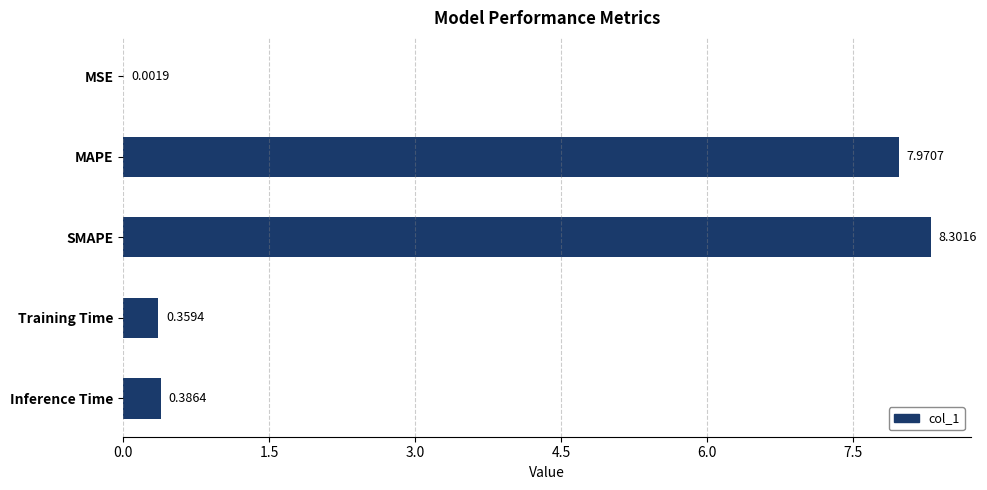

What is the sum of all values?

17.0